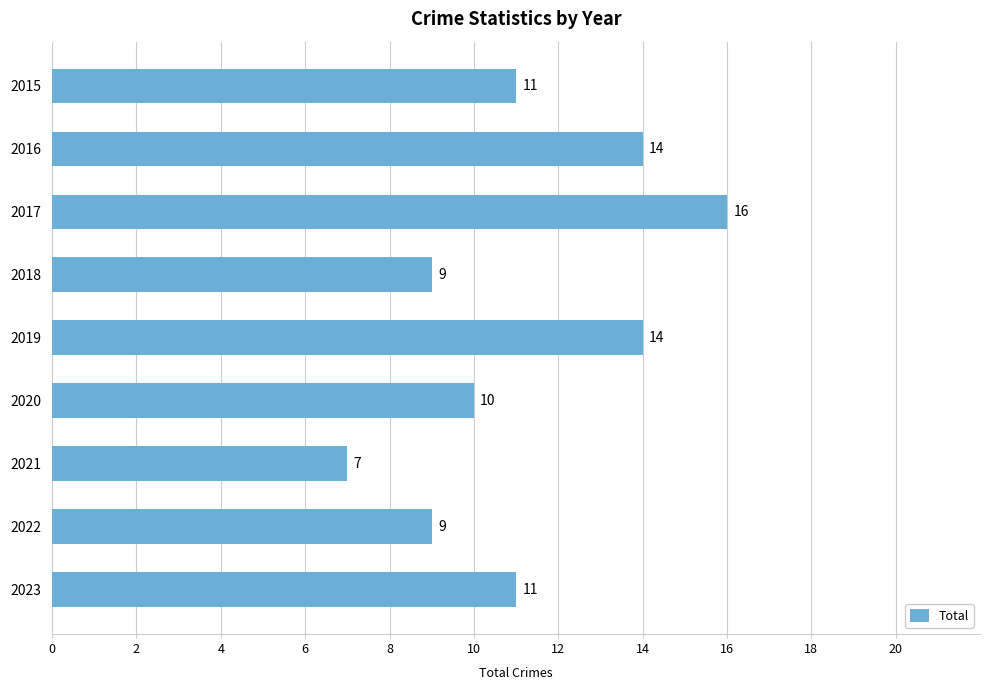

Count the values in the range 9 to 14.

7